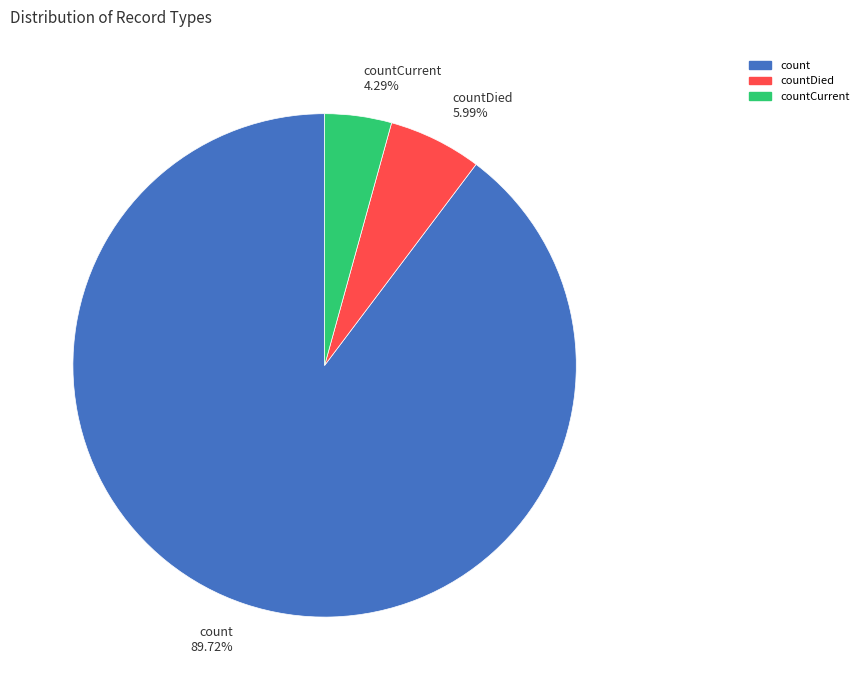

How many segments does this pie chart have?

3